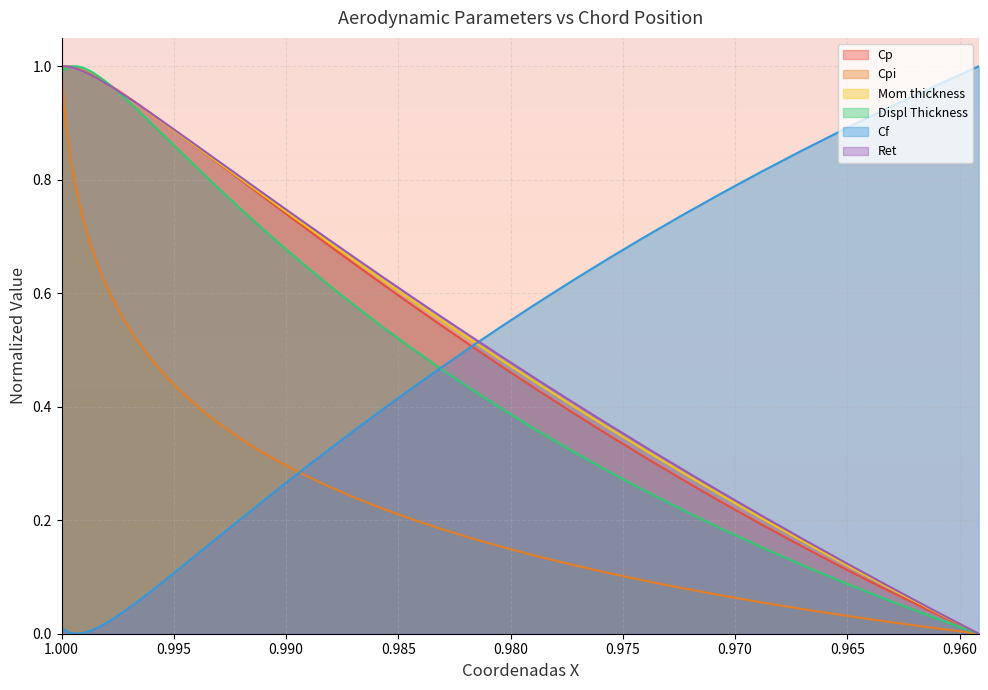

Is it true that Displ Thickness equals 0.3 at 0.9772707766890725?

True